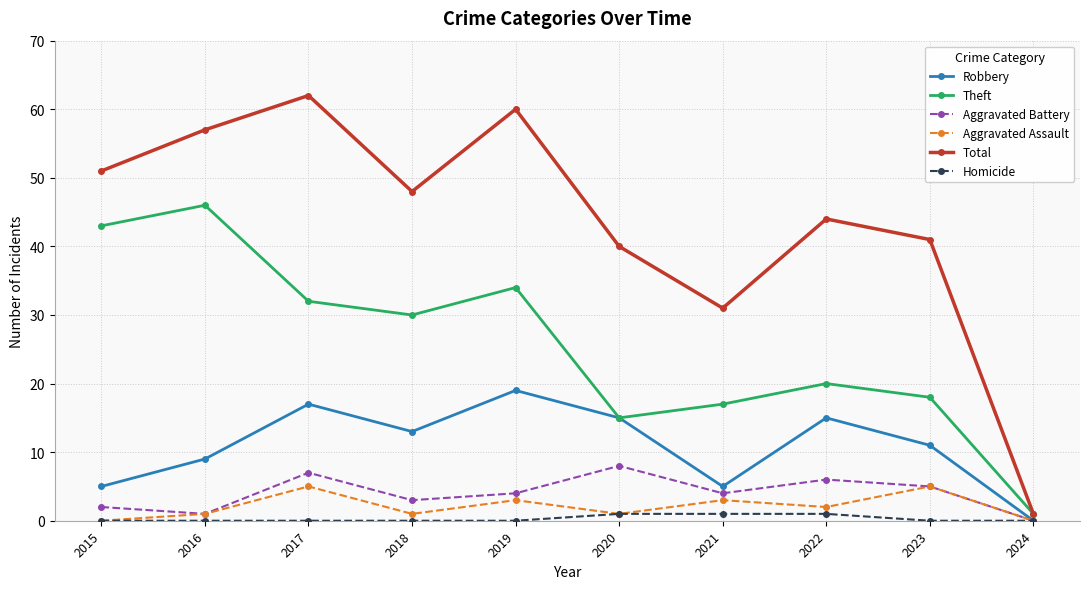

How many lines are shown in the chart?

6